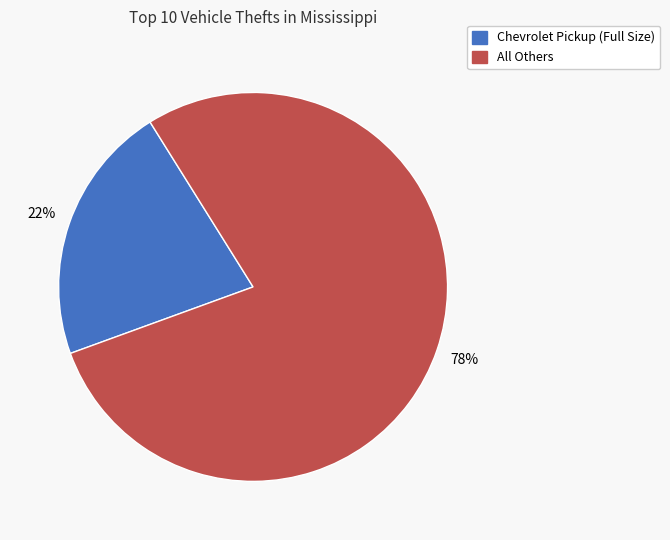

Which has a higher value, Chevrolet Pickup (Full Size) or All Others?

All Others